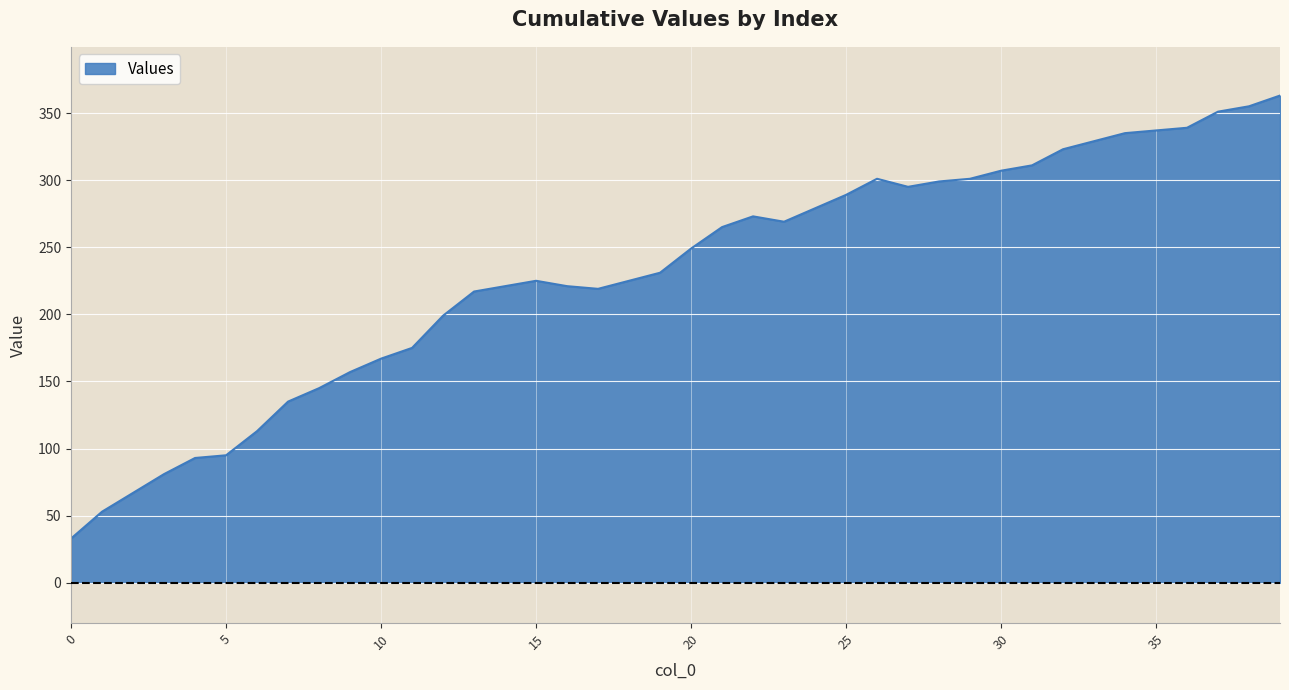

How many lines are shown in the chart?

1